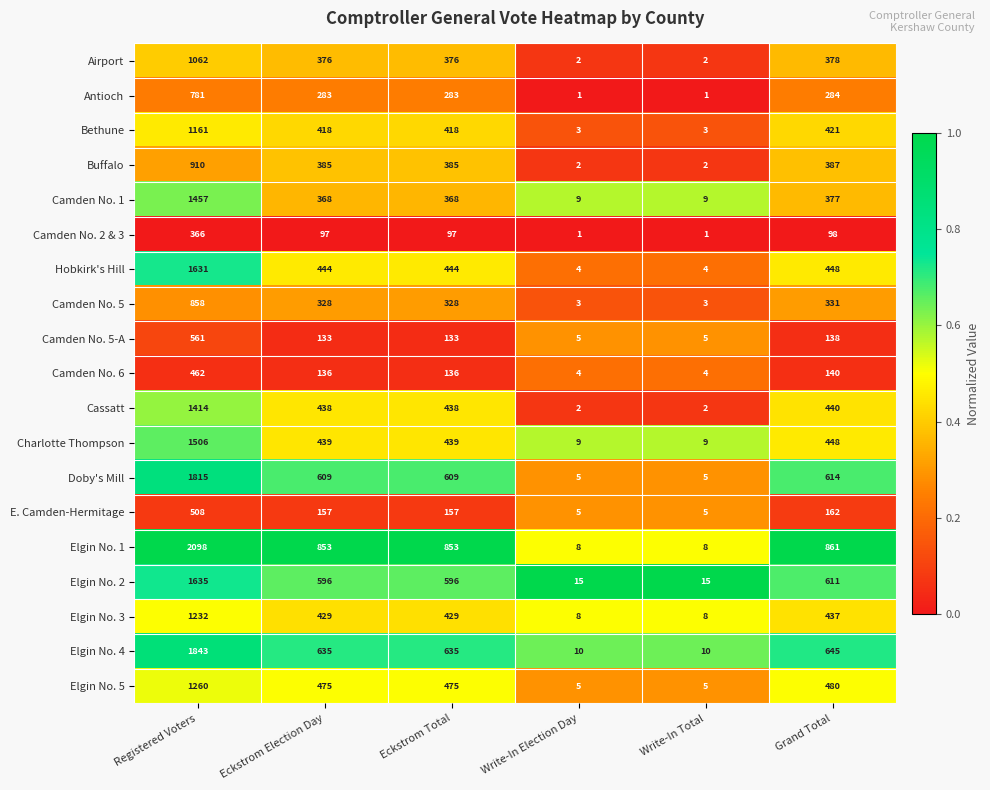

Which series has the largest total across all categories?

Elgin No. 1